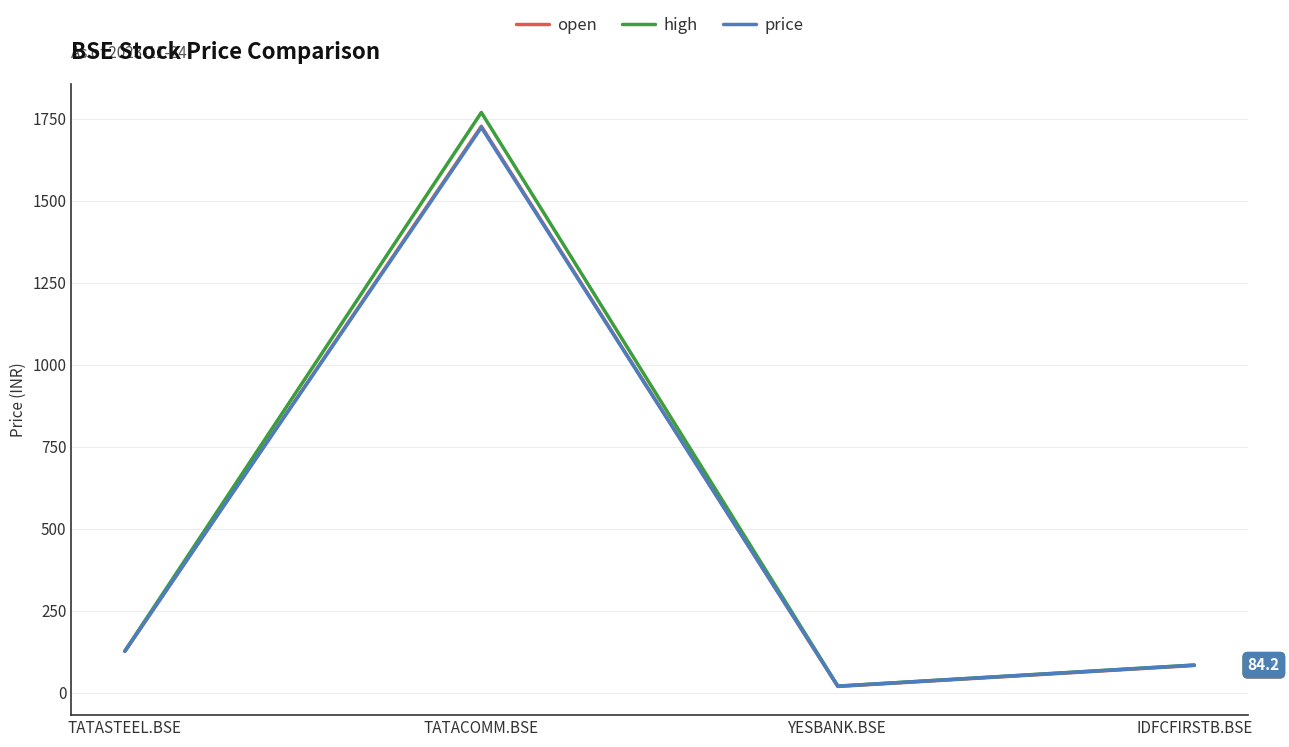

Is it true that high equals 197.6 at TATASTEEL.BSE?

False